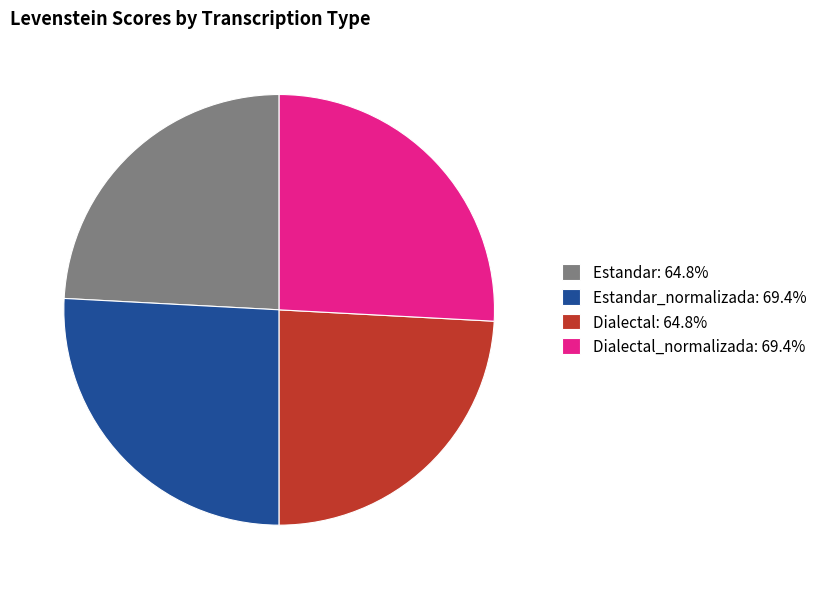

To the nearest percent, what is the difference between the Dialectal and Dialectal_normalizada slice percentages?

2%